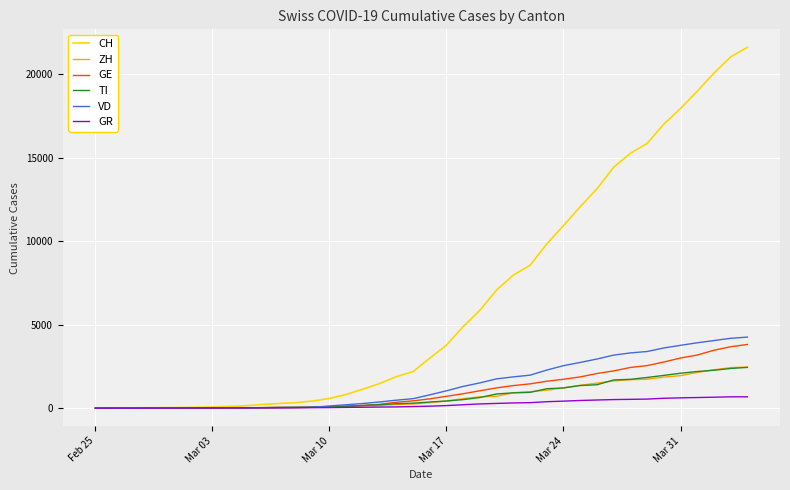

Which series has the widest spread of values?

CH